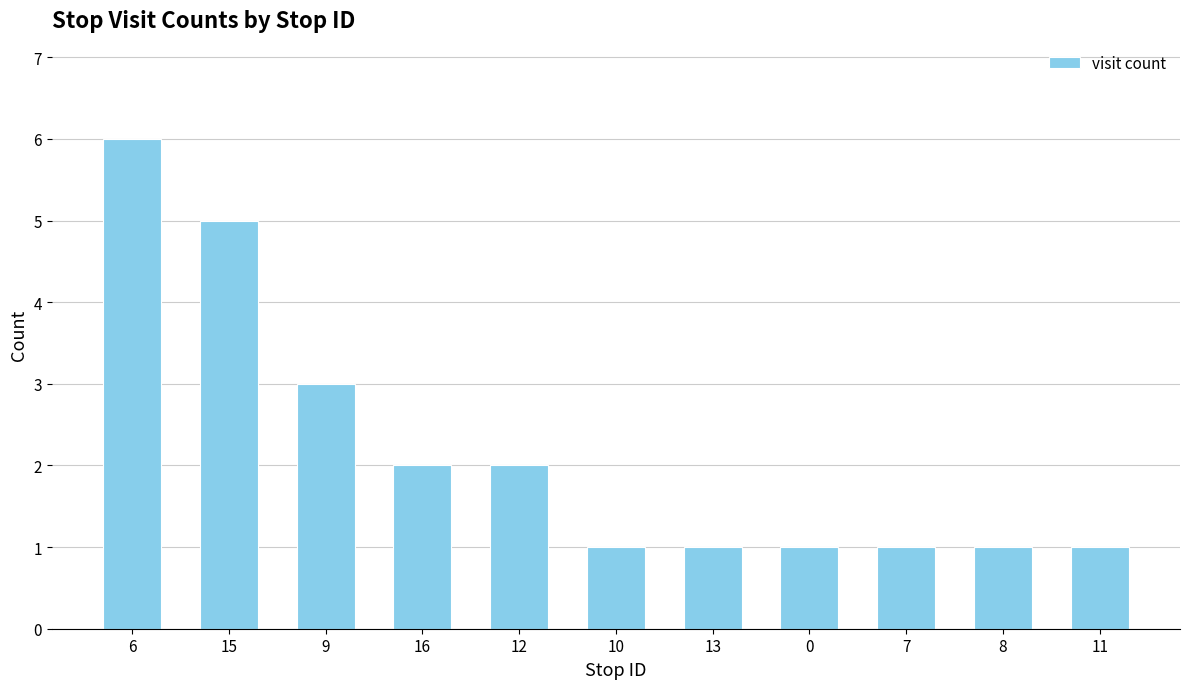

Approximately how many times larger is the value at 15 compared to 0?

5.0